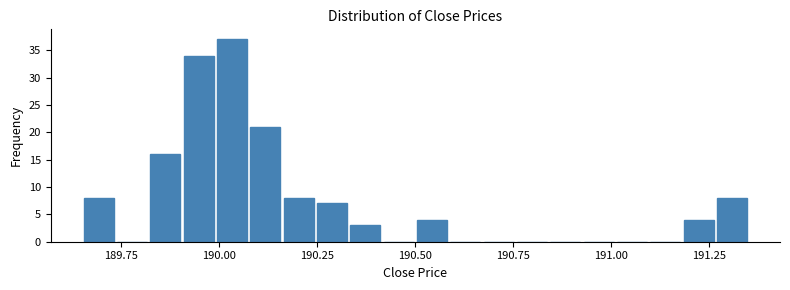

Around what value on the x-axis is the tallest bar? Give the approximate position of its centre, as read against the axis.

190.05